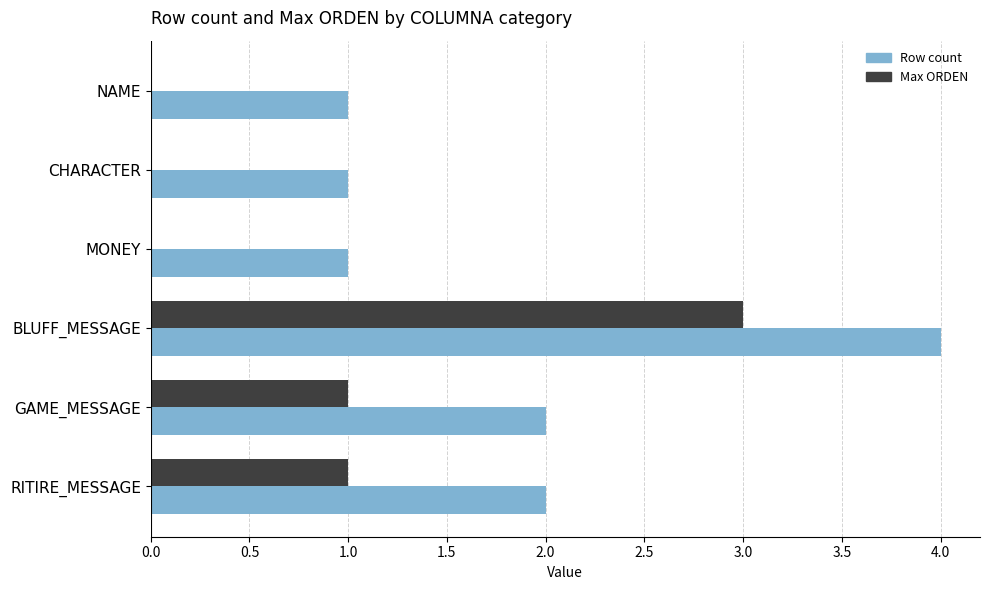

What is the greatest value displayed?

4